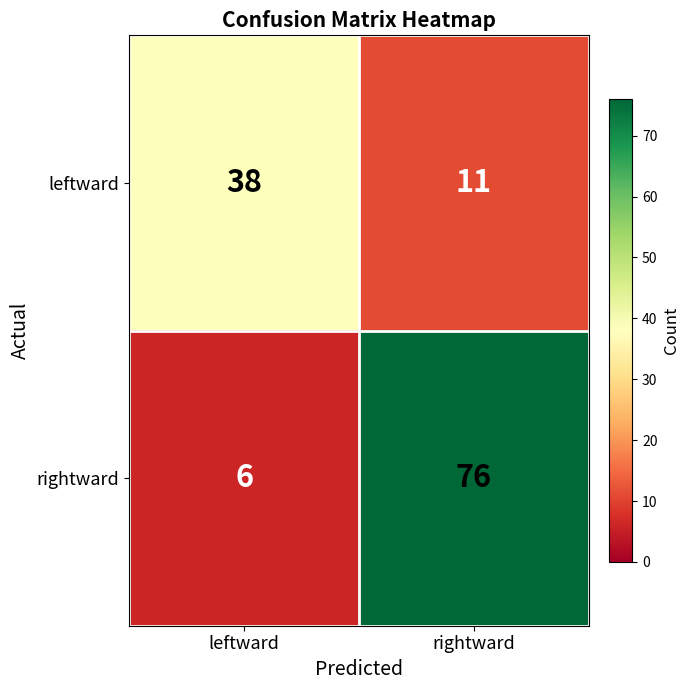

Reading left to right, what are all the values shown in this chart?

leftward: 38	11
rightward: 6	76